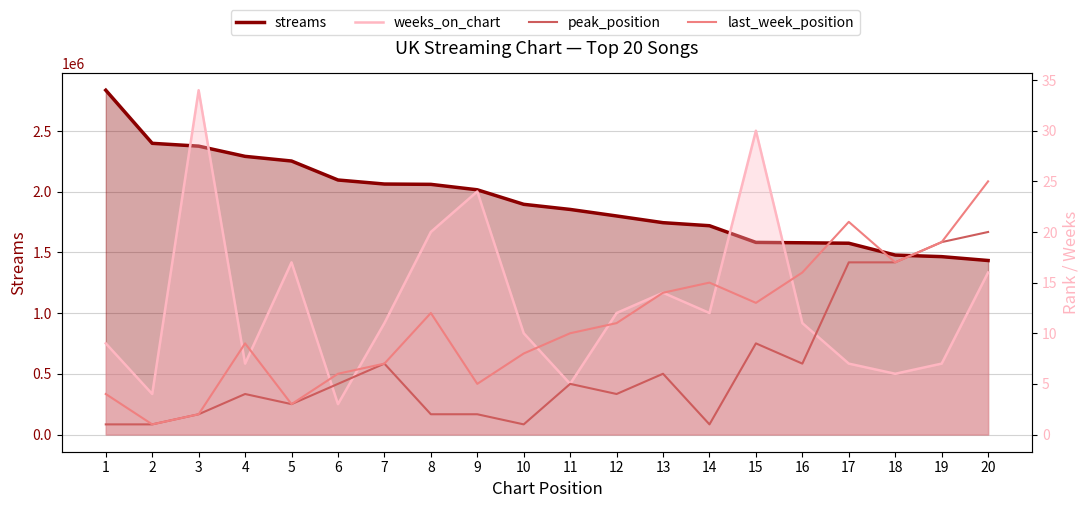

How many values in the streams series exceed 1896866?

9